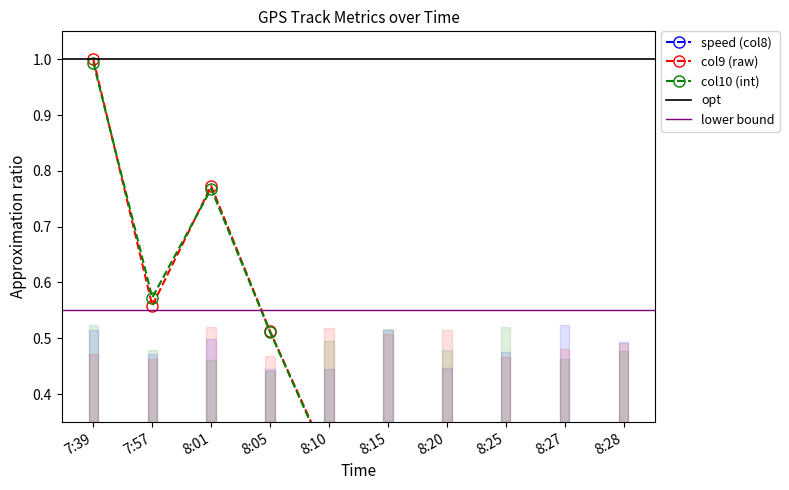

True or false: col10 (int) has more than 0 points higher than both neighbors.

True